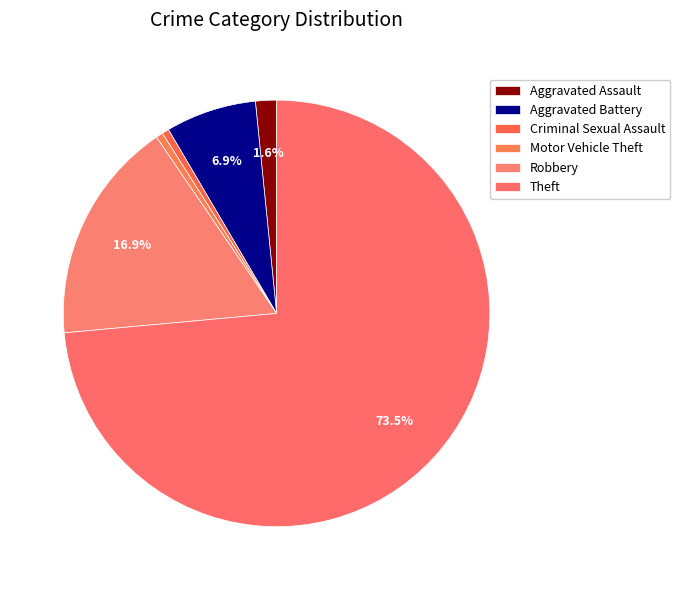

Count the number of slices in the pie.

6